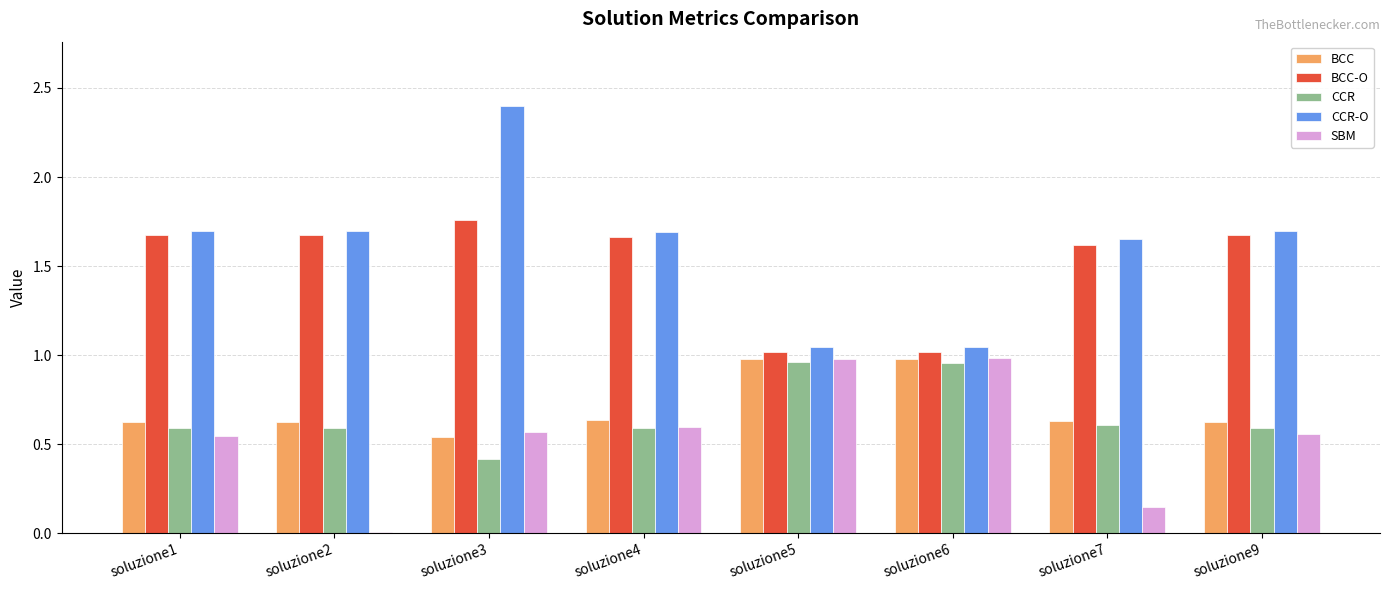

What is the maximum value shown in the chart?

2.4